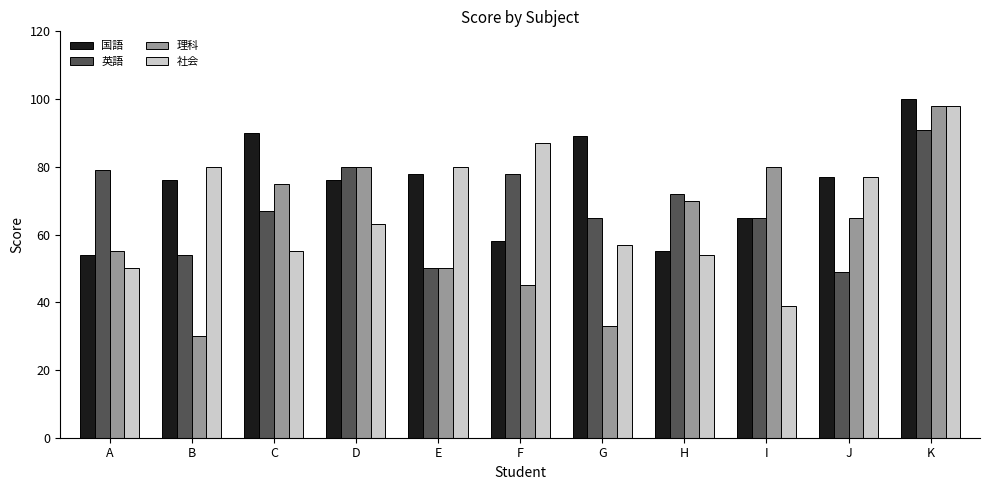

Between B and I, which series saw the biggest shift?

理科